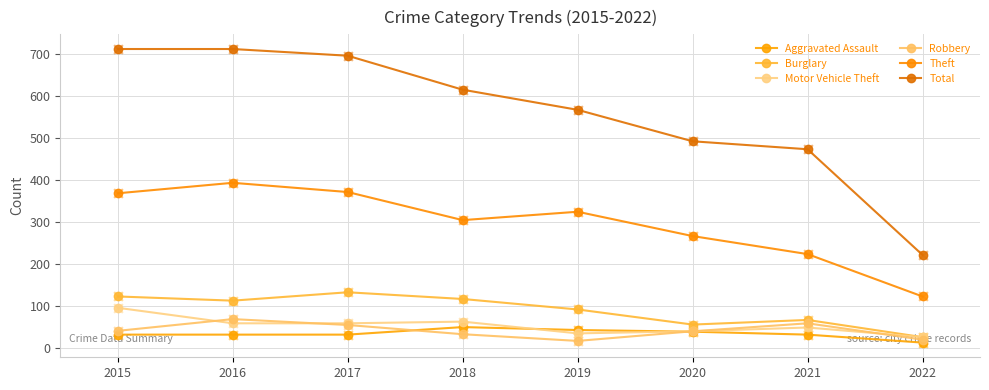

Is the value of Aggravated Assault at 2017 greater than the value of Theft at 2019?

No